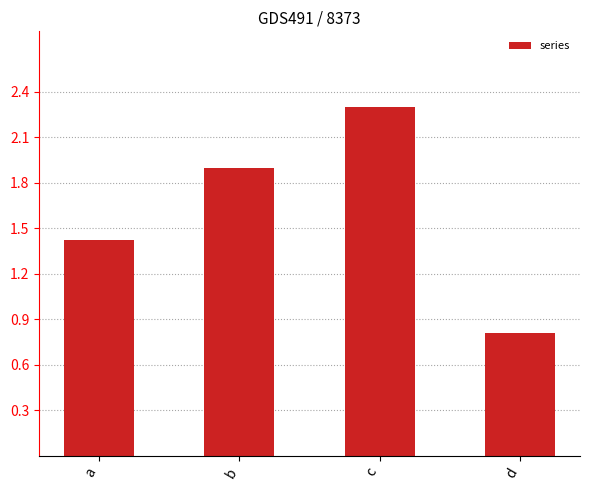

What is the smallest value displayed?

0.8